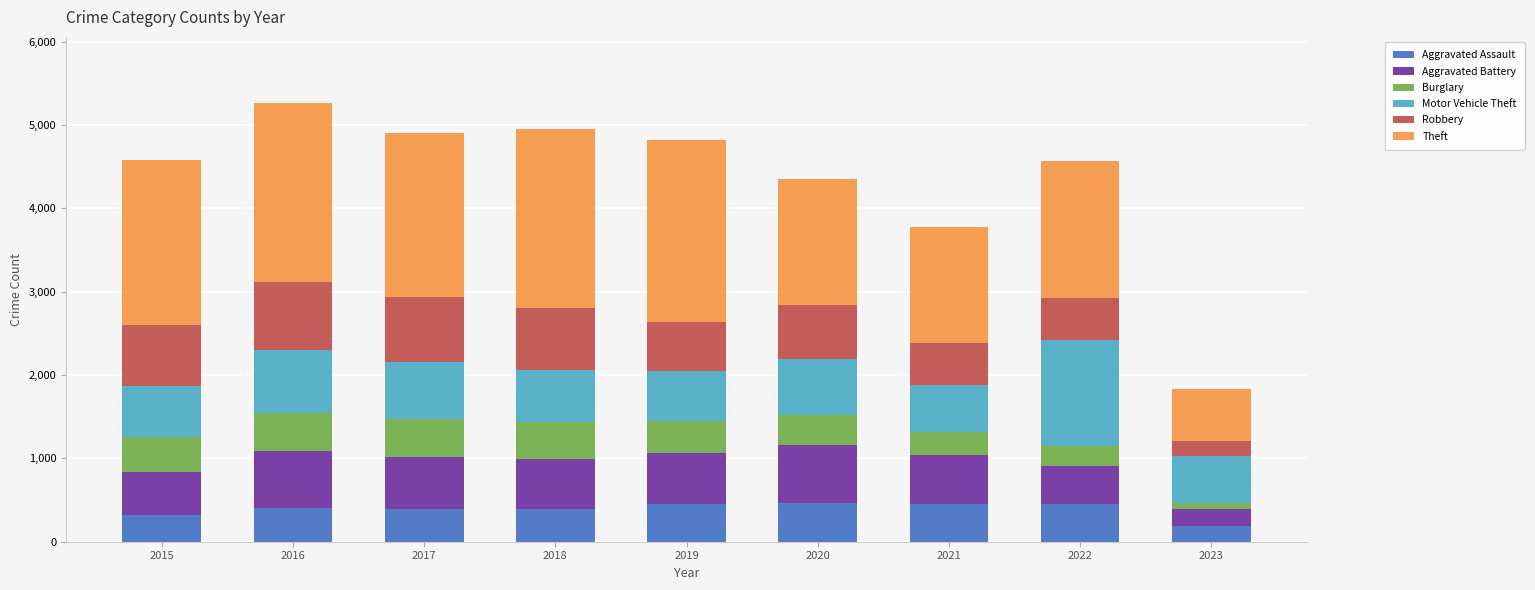

Which category has the lowest value in the Aggravated Assault series?

2023